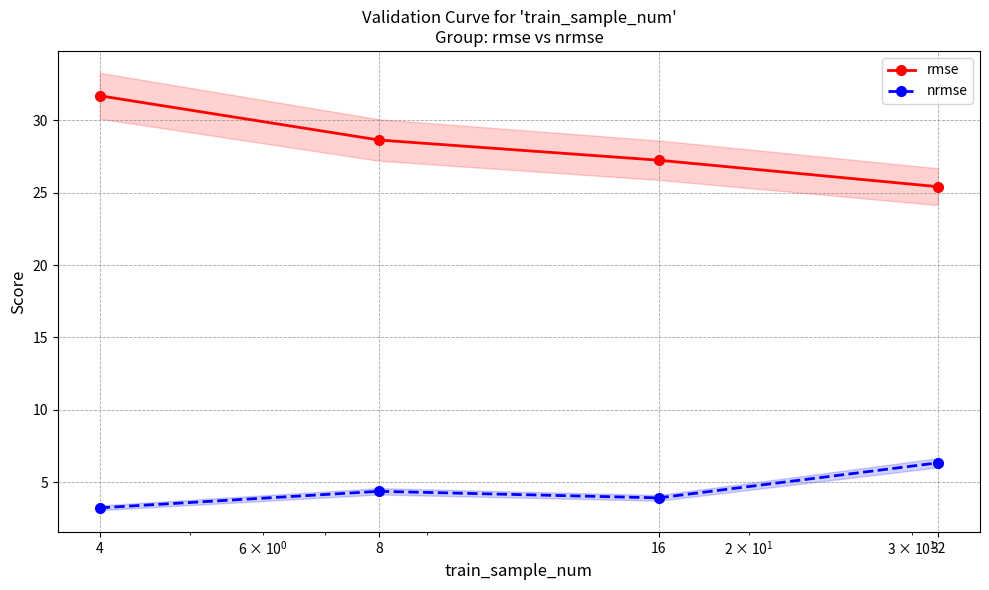

How many distinct data groups are displayed?

2